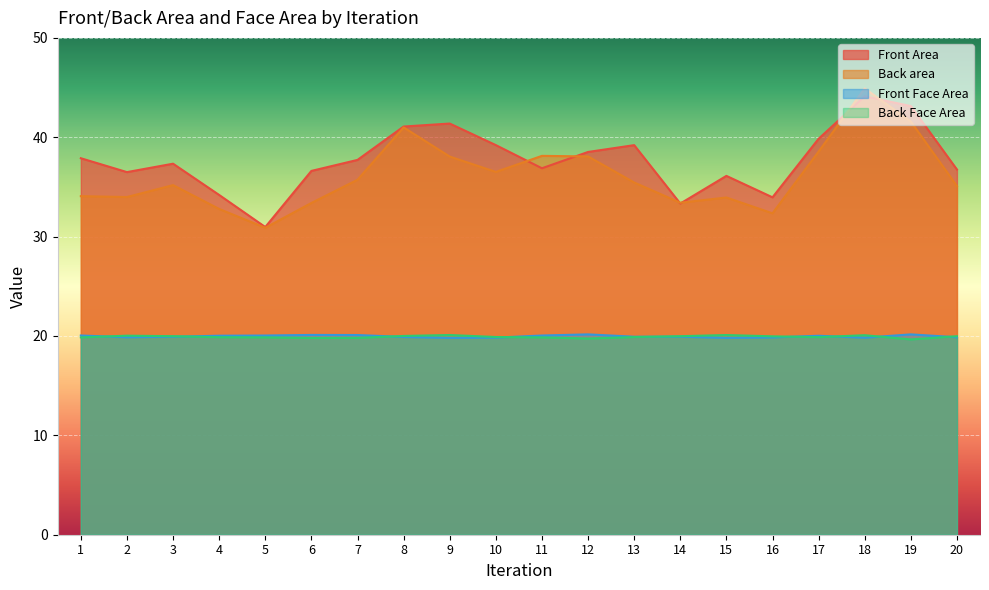

At which category does the chart reach its peak across all series?

18